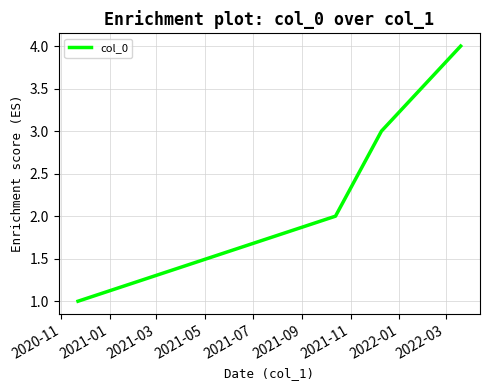

True or false: the data has more than 1 interior local peaks.

False